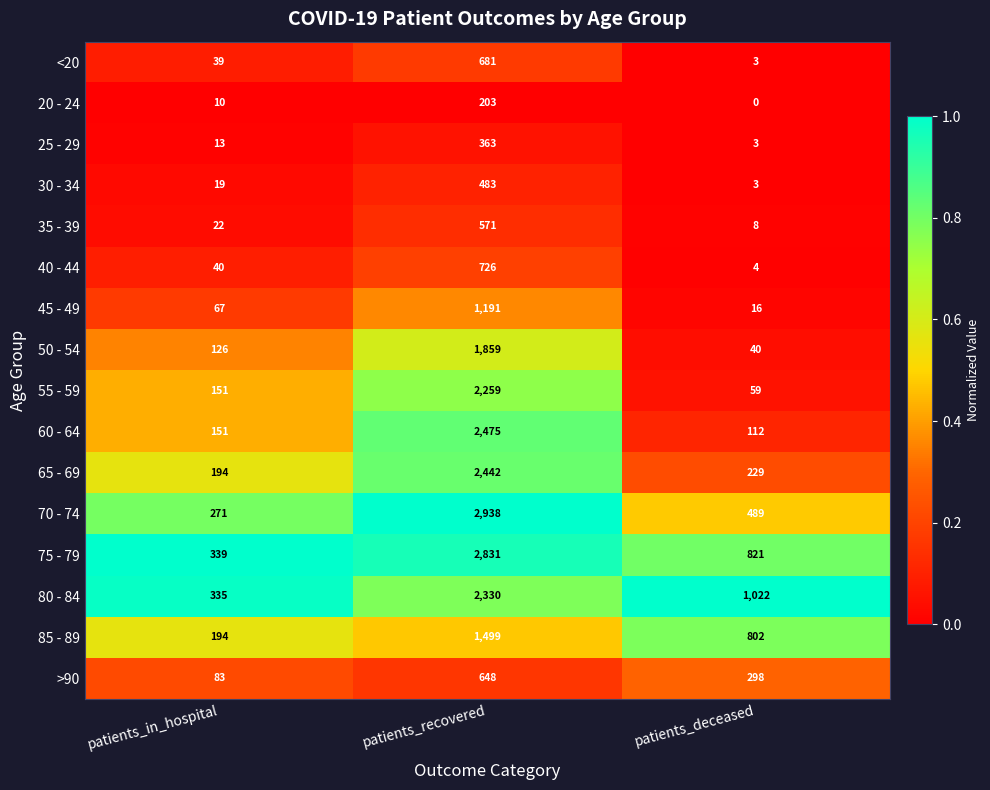

What is the sum of the 60 - 64 values at patients_deceased and patients_in_hospital?

263